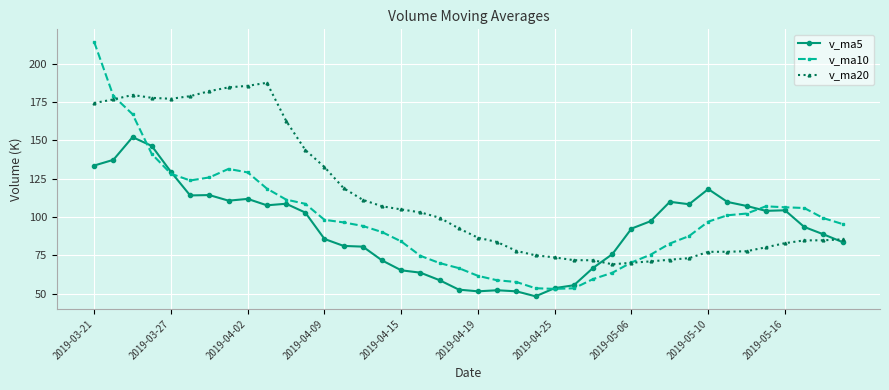

What is the value of the v_ma5 point at the 4th from the left?

146.3